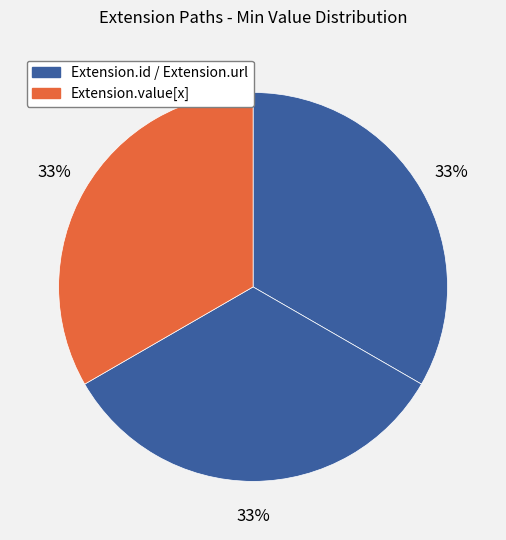

How many segments does this pie chart have?

3